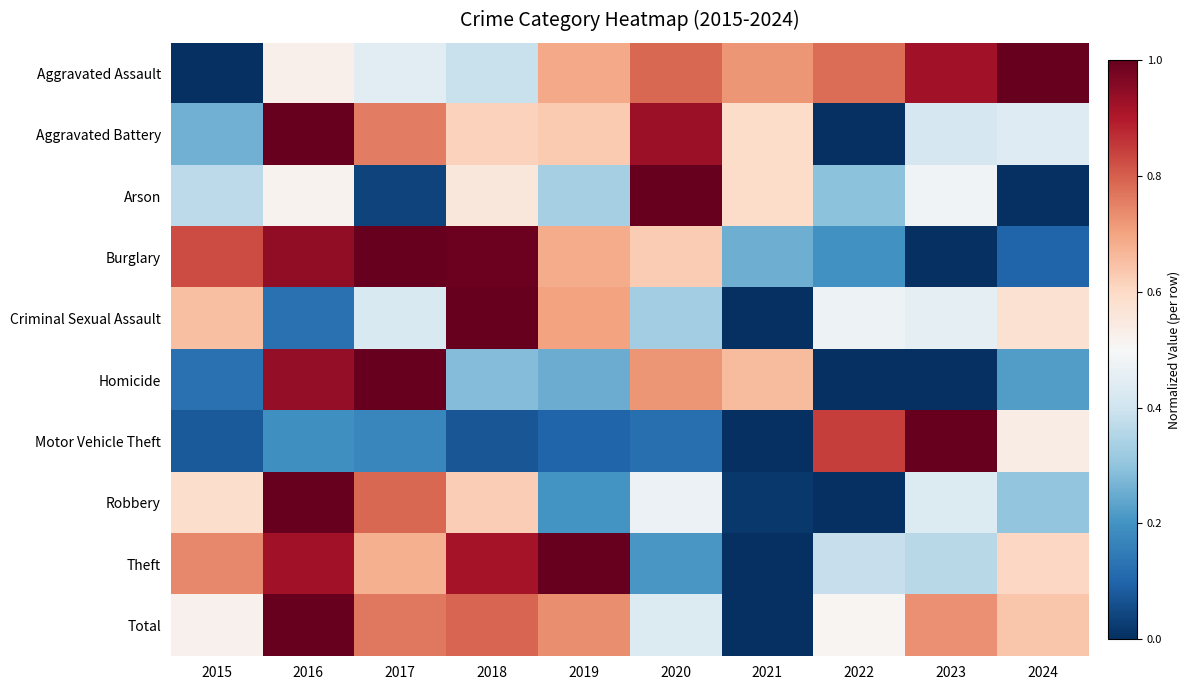

At which category does the chart reach its peak across all series?

2024